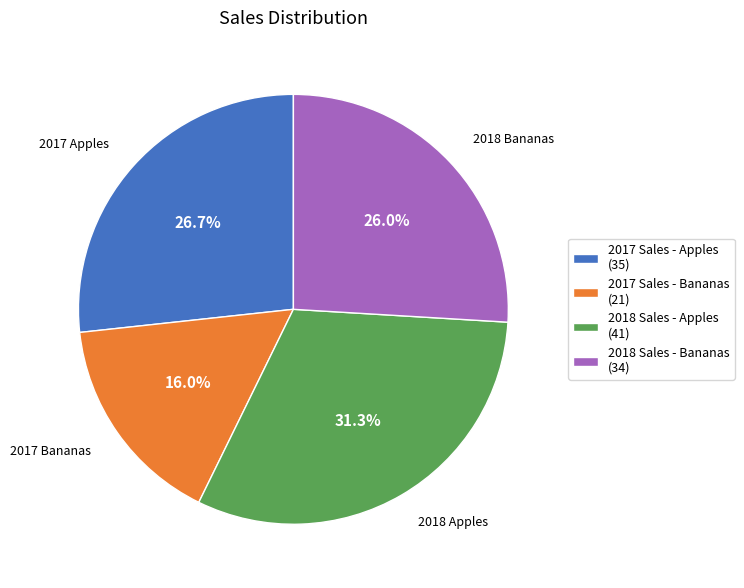

To the nearest percent, what percentage of the pie is 2017 Sales - Apples?

27%